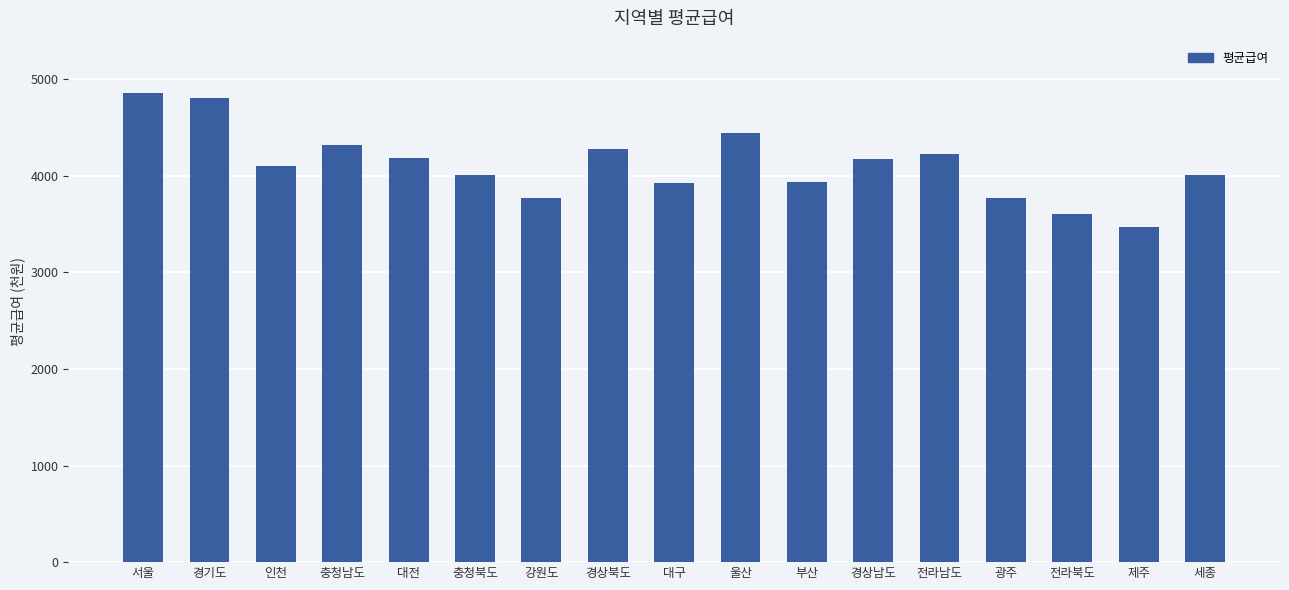

Between 광주 and 전라북도, which is larger?

광주